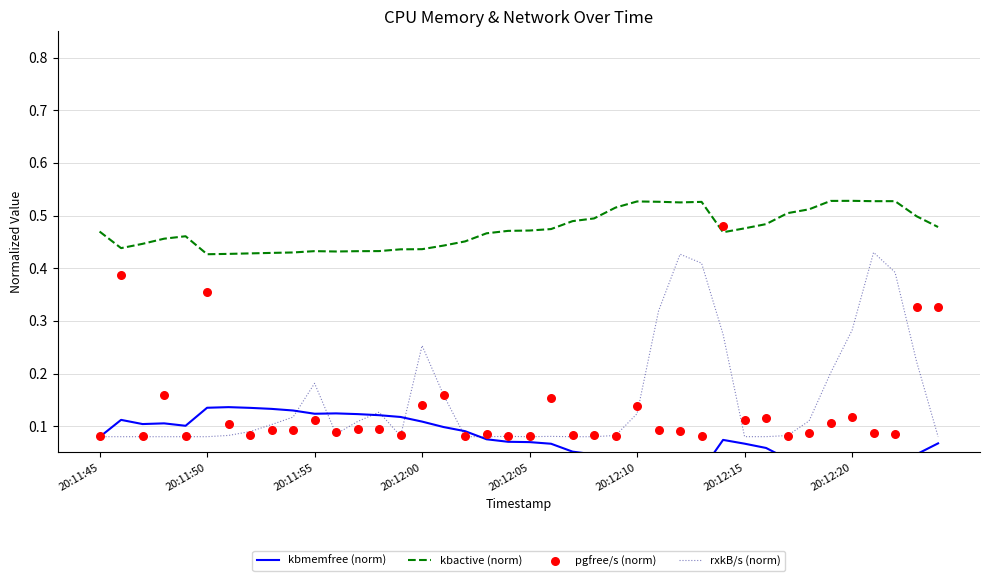

What is the total value across all series at 20:11:45?

0.7